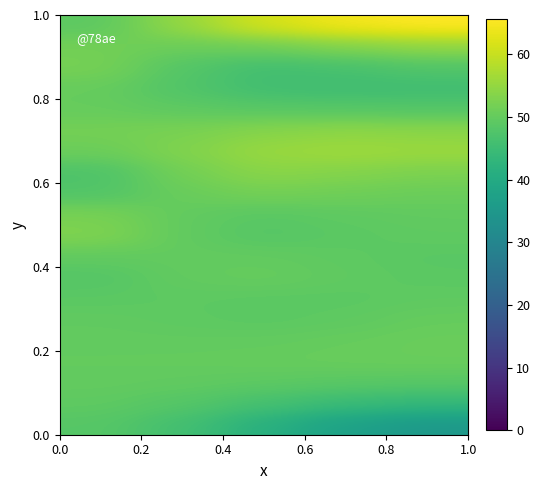

How many data points does each series have?

5